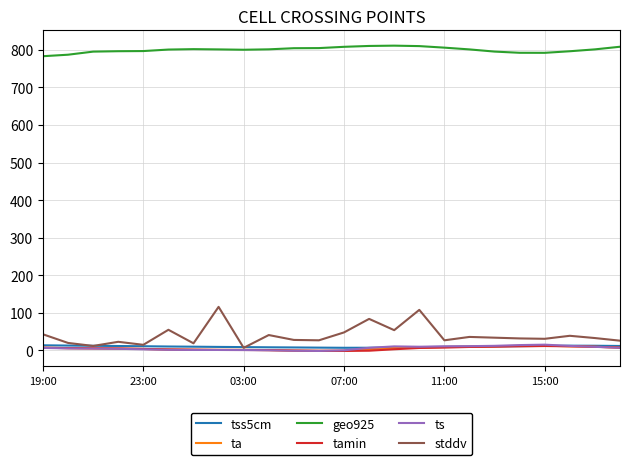

True or false: geo925 and ts cross at least once.

False